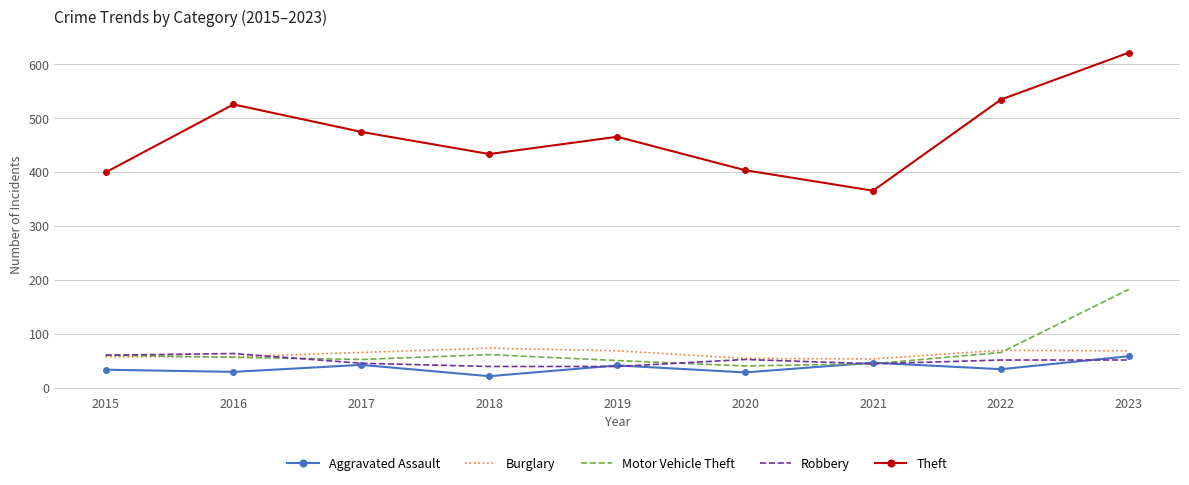

The value of Theft at 2016 is 525. True or false?

True